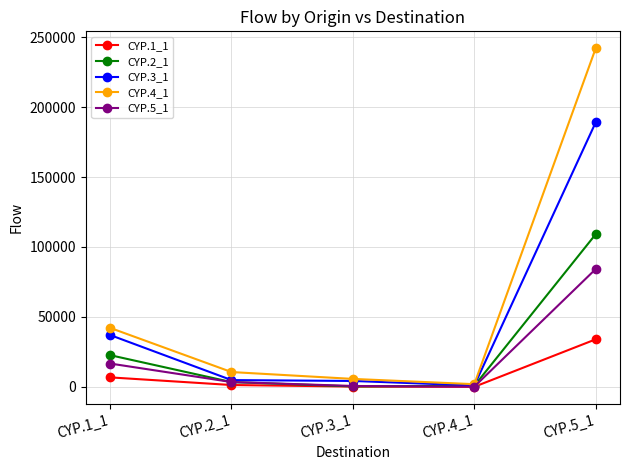

Rank the series by their maximum value, from highest to lowest.

CYP.4_1, CYP.3_1, CYP.2_1, CYP.5_1, CYP.1_1